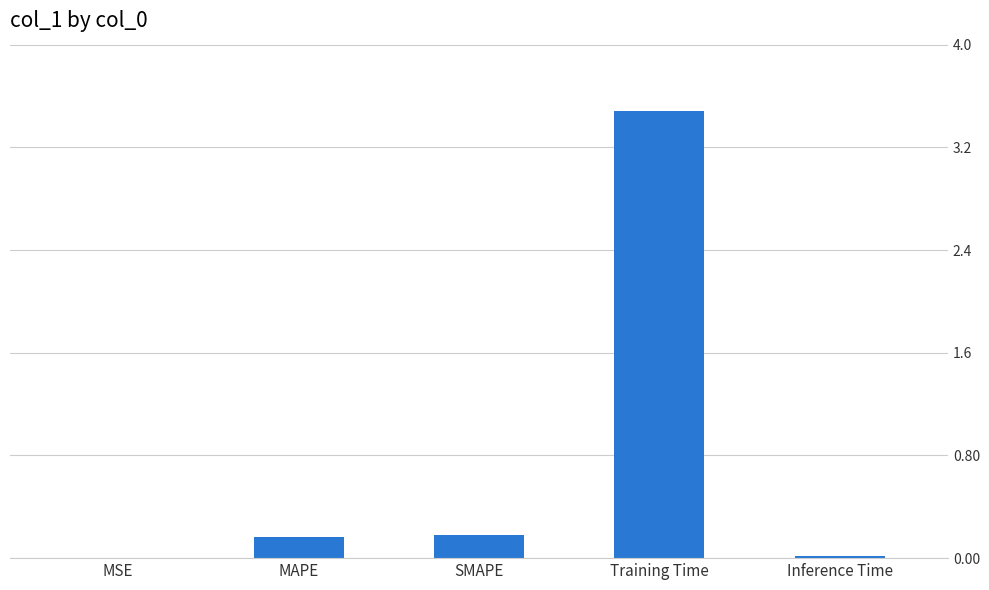

Which label corresponds to the largest value in the chart?

Training Time